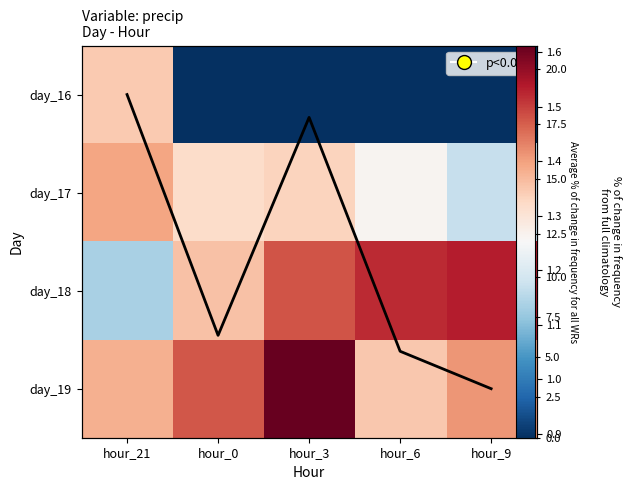

What is the difference between the highest and lowest values at hour_21?

7.5